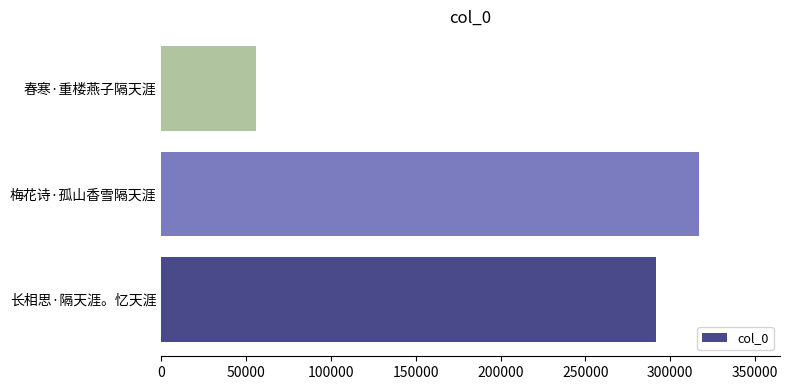

The chart shows a value of 317171 at 梅花诗·孤山香雪隔天涯. True or false?

True